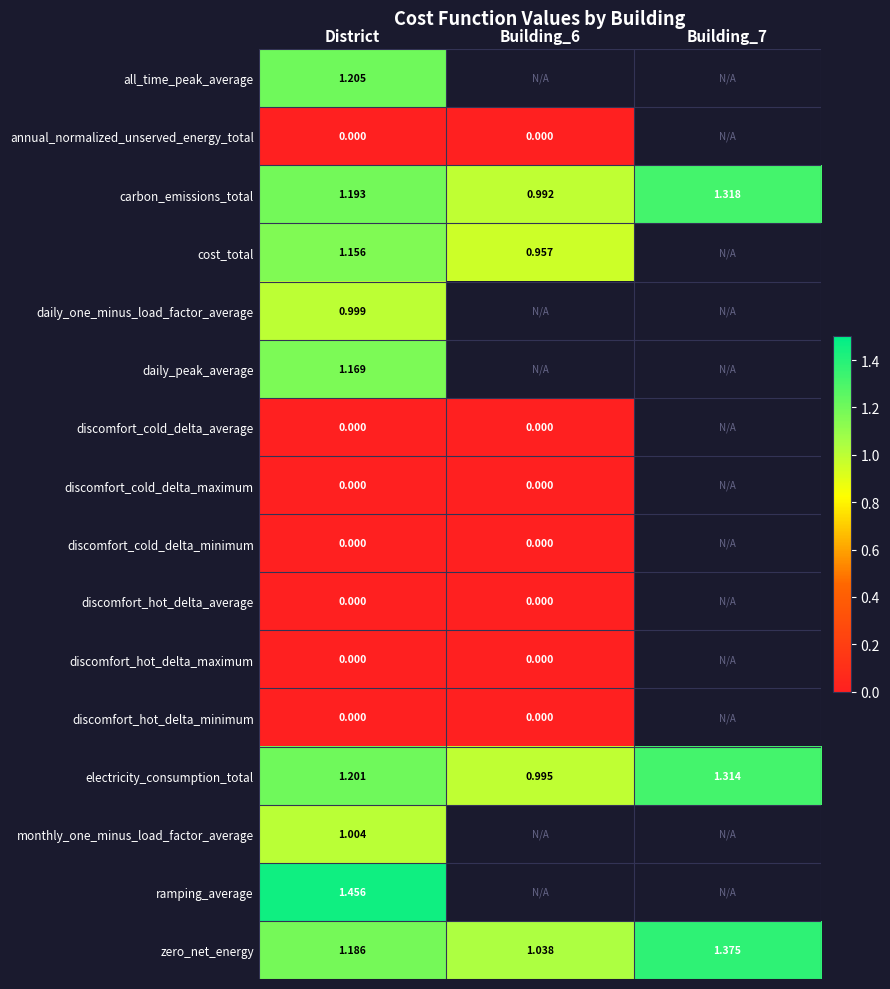

Where does the electricity_consumption_total series first go above 1?

District